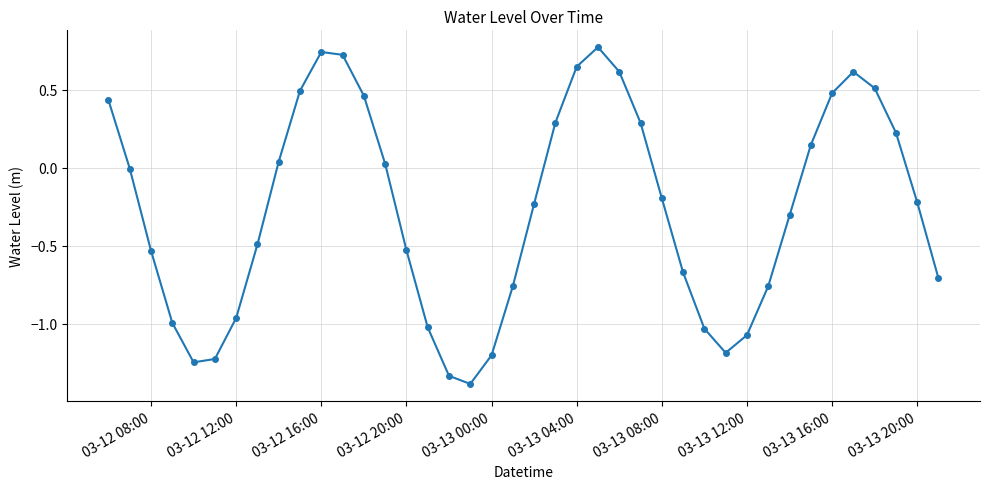

How many interior local valleys (lower than both neighbors) does the data have?

3